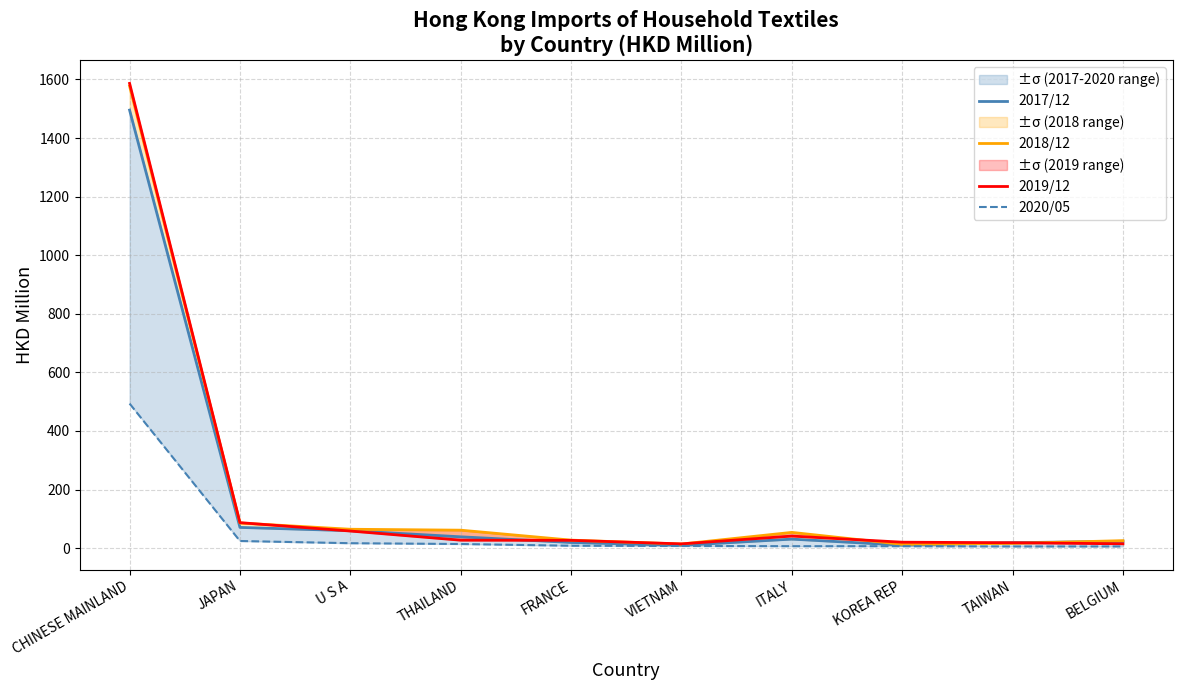

How many series are shown in this chart?

4